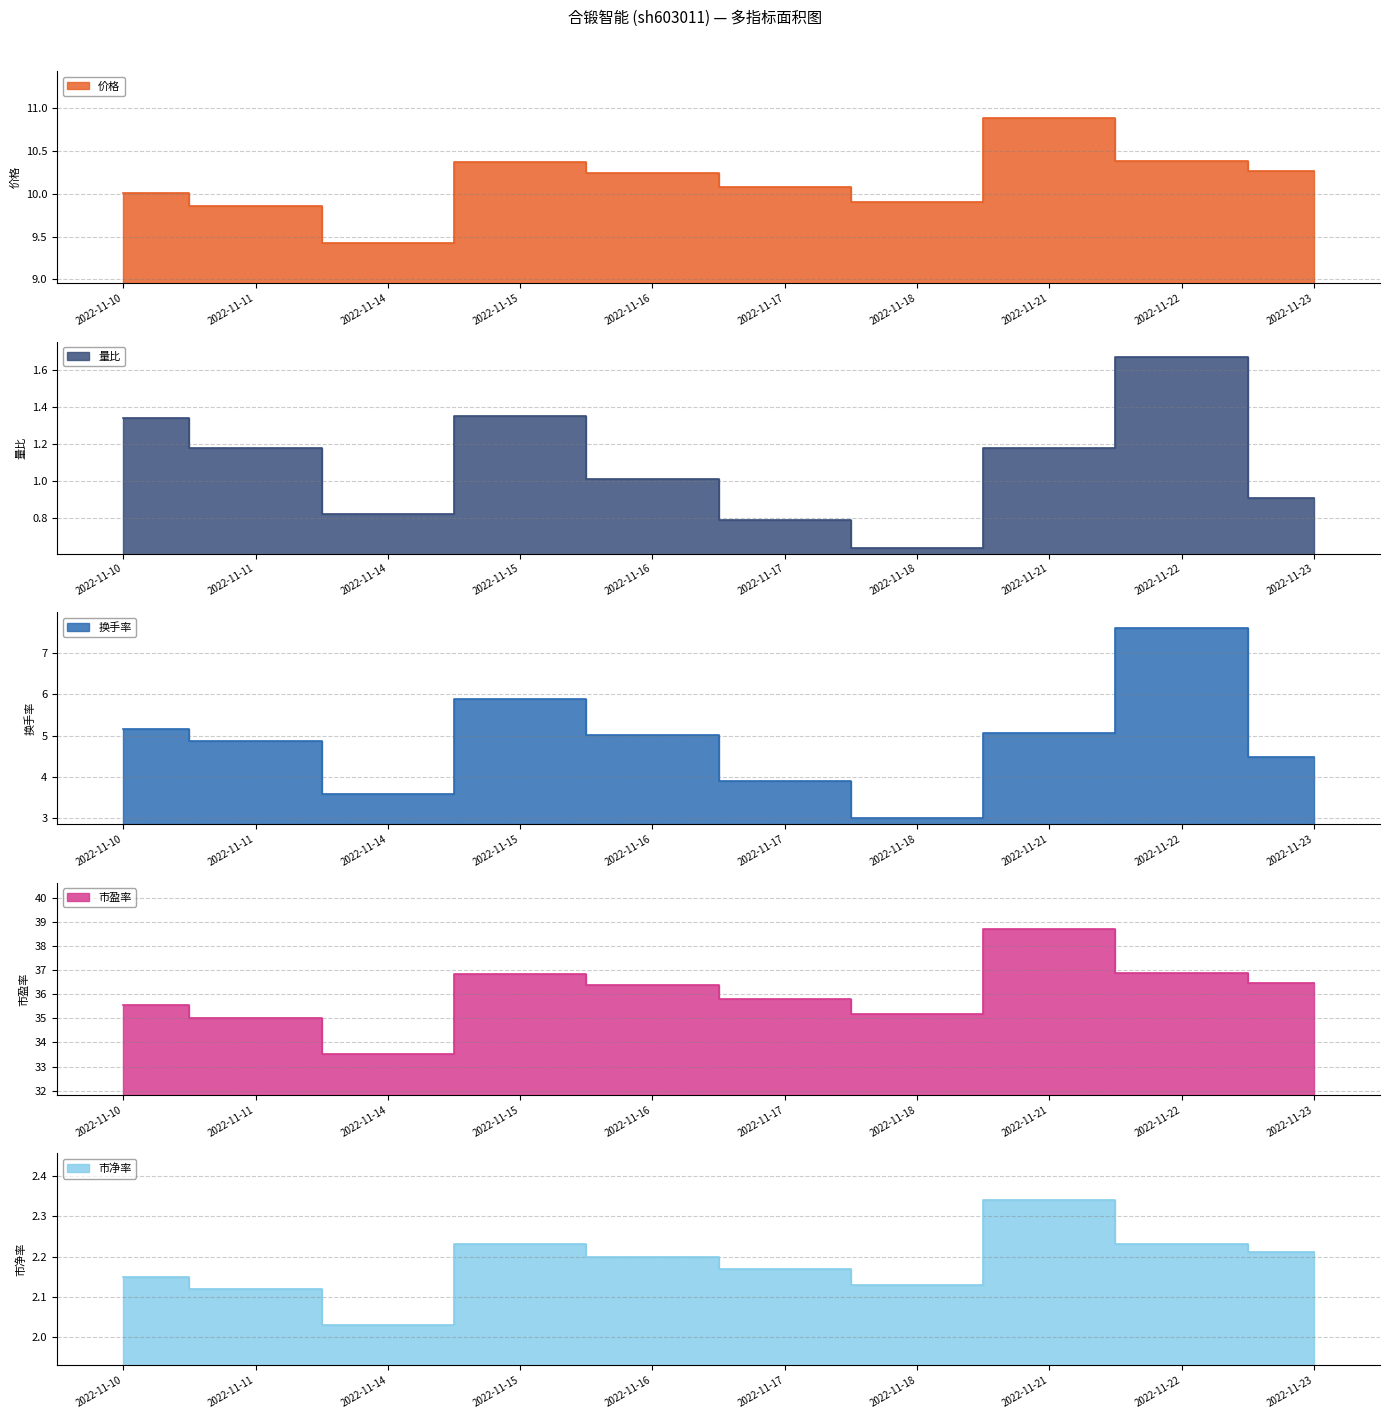

The 市净率 series shows 0.7 at 2022-11-16. True or false?

False